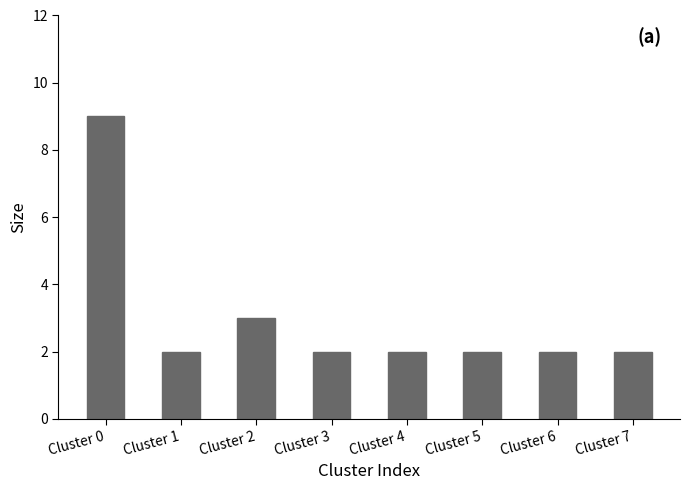

Which label corresponds to the largest value in the chart?

Cluster 0